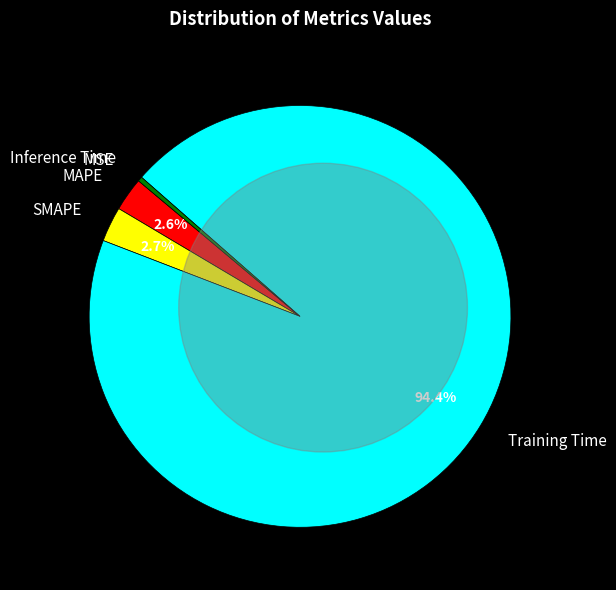

Is Training Time the majority of the pie?

Yes